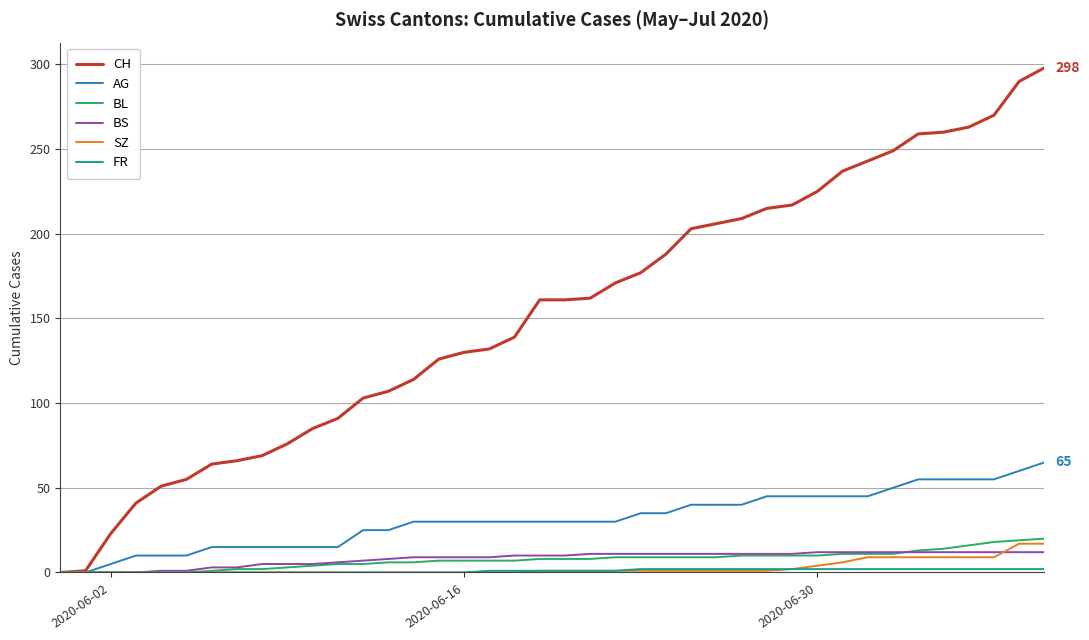

Which series has the widest spread of values?

CH